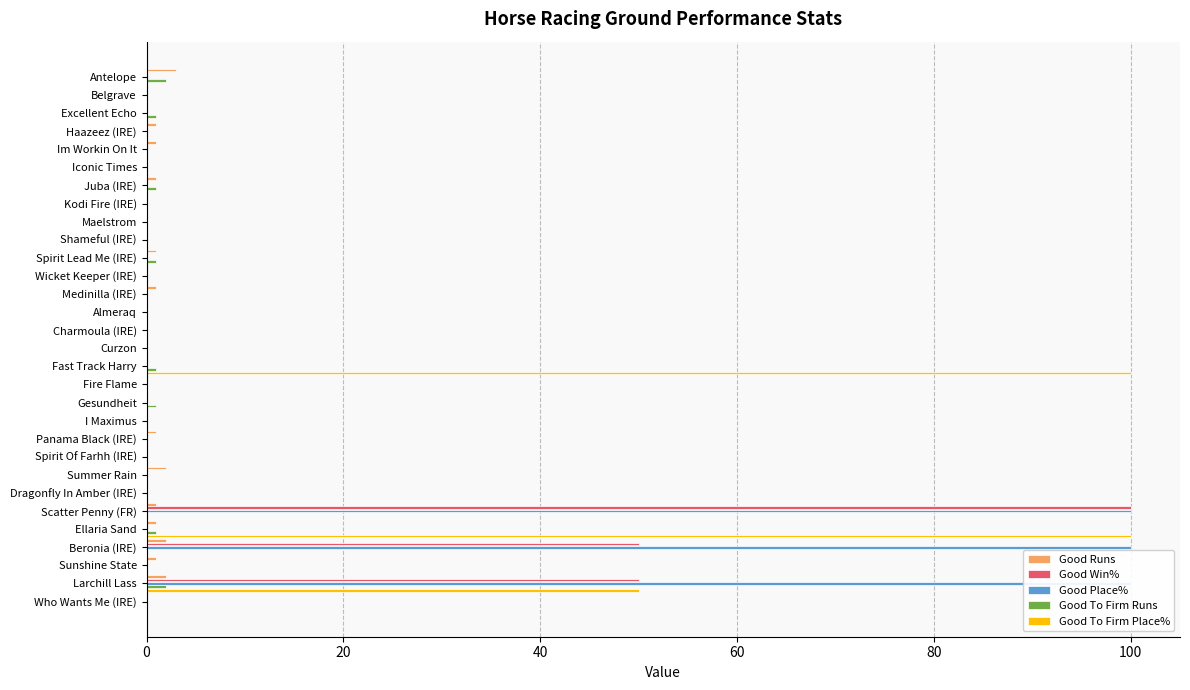

Is it true that Good Place% equals 42 at Beronia (IRE)?

False